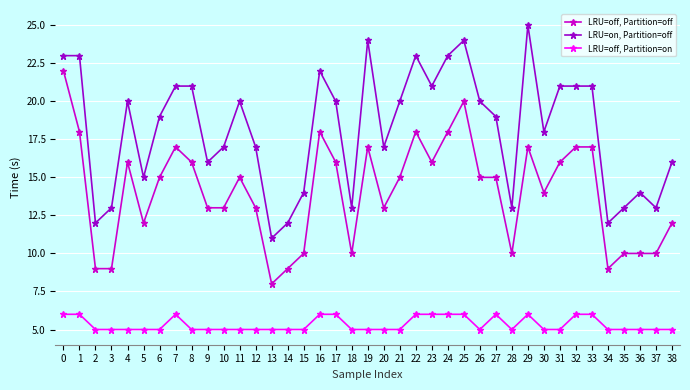

What is the spread (max minus min) of values at 35?

8